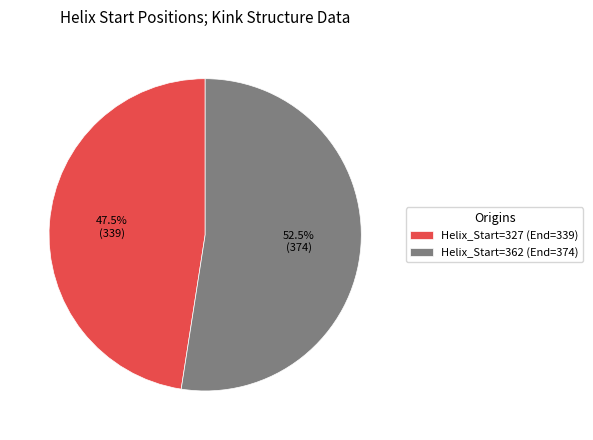

What is the majority slice?

Helix_Start=362 (End=374)